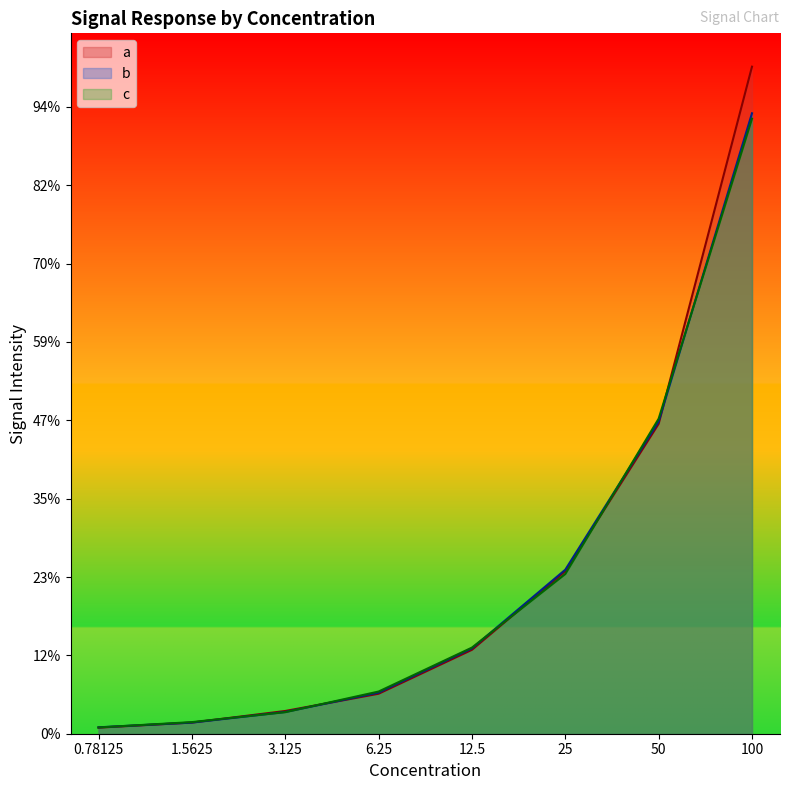

Does the chart have visible grid lines?

No